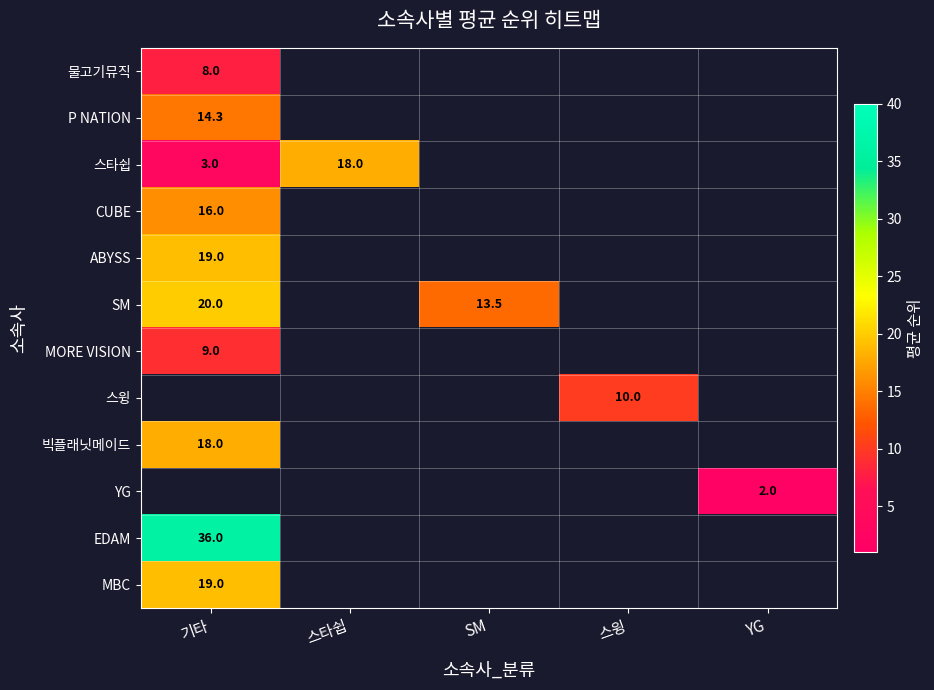

What is the maximum value shown in the chart?

36.0